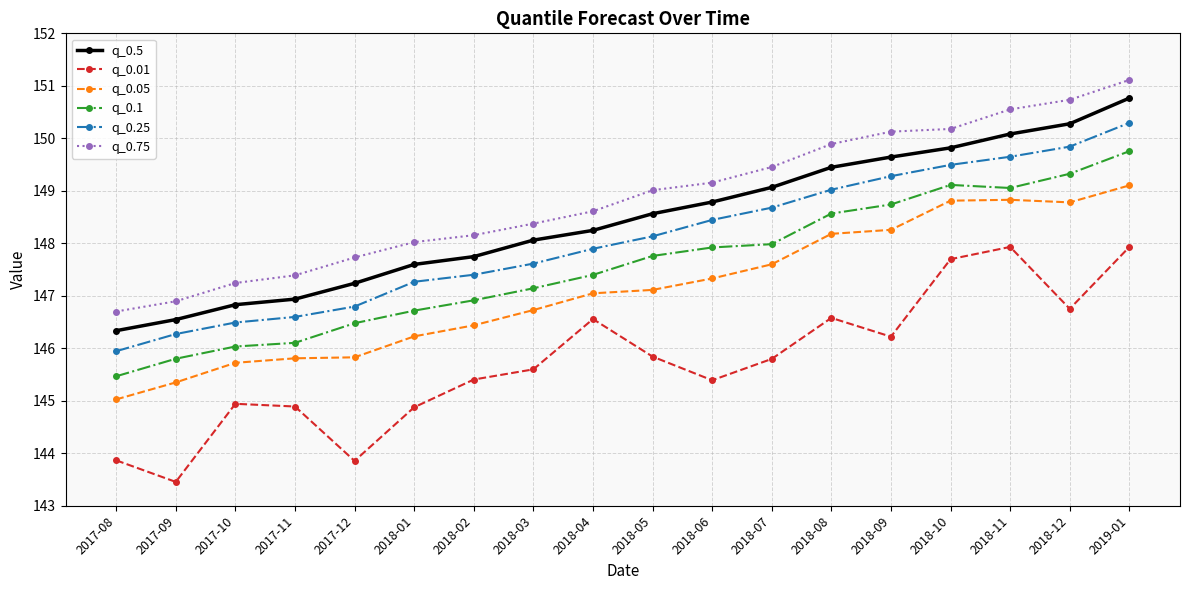

What position from the left is 2017-11?

4